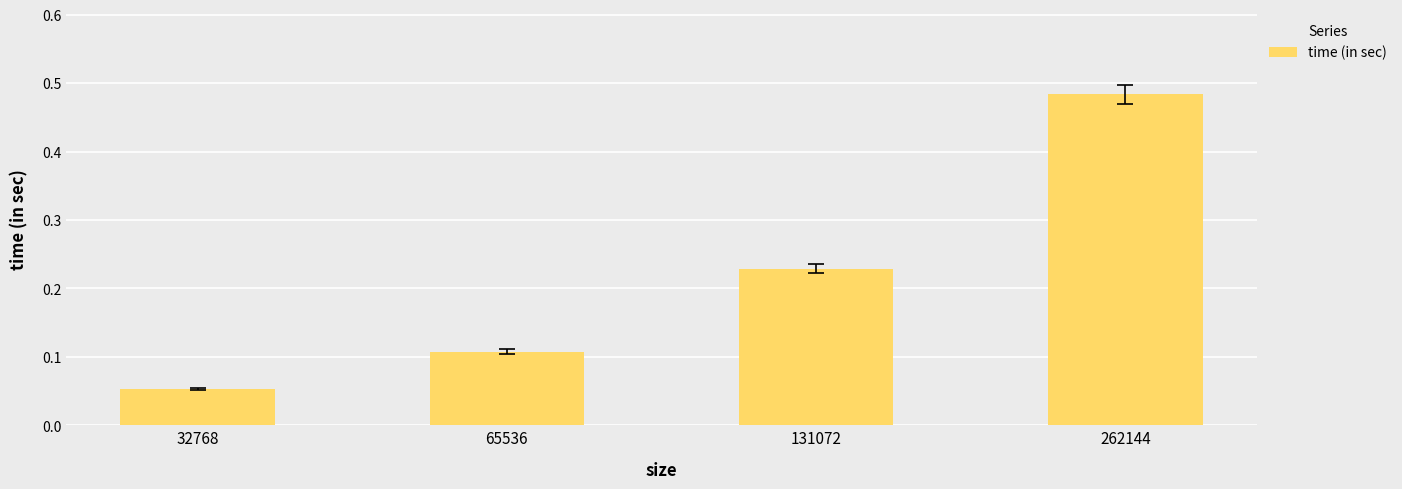

What is the change in value from 32768 to 262144?

+0.4